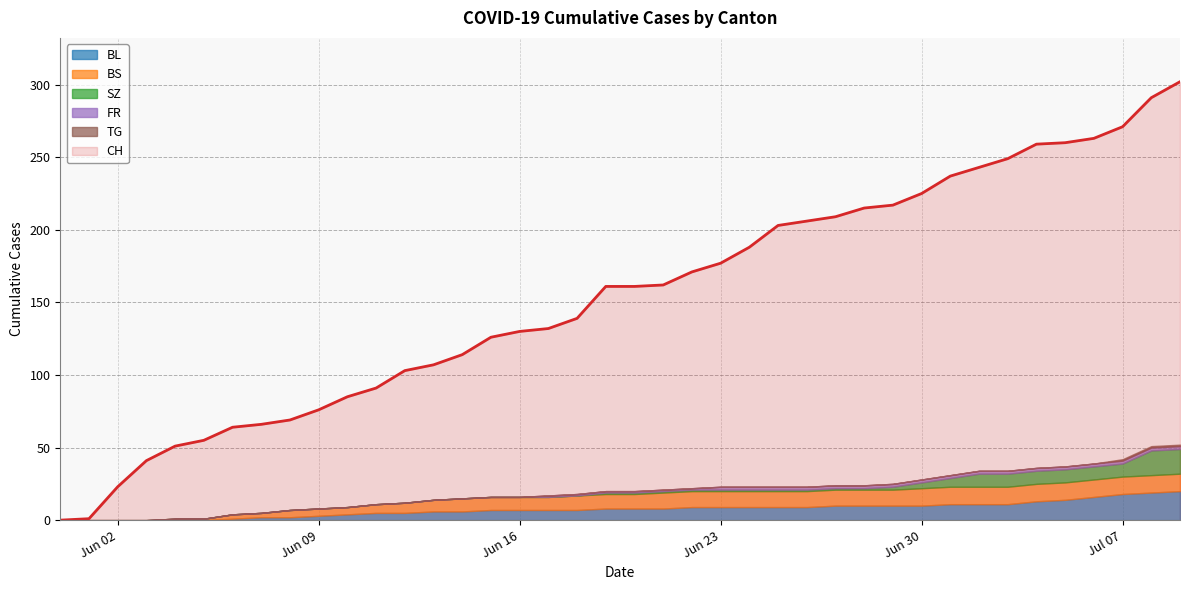

Reading right to left, extract all data points from this chart.

CH: 39=302	38=291	37=271	36=263	35=260	34=259	33=249	32=243	31=237	30=225	29=217	28=215	27=209	26=206	25=203	24=188	23=177	22=171	21=162	20=161	19=161	18=139	17=132	16=130	15=126	14=114	13=107	12=103	11=91	10=85	9=76	8=69	7=66	6=64	5=55	4=51	3=41	2=23	1=1	0=0
BL: 39=20	38=19	37=18	36=16	35=14	34=13	33=11	32=11	31=11	30=10	29=10	28=10	27=10	26=9	25=9	24=9	23=9	22=9	21=8	20=8	19=8	18=7	17=7	16=7	15=7	14=6	13=6	12=5	11=5	10=4	9=3	8=2	7=2	6=1	5=0	4=0	3=0	2=0	1=0	0=0
BS: 39=12	38=12	37=12	36=12	35=12	34=12	33=12	32=12	31=12	30=12	29=11	28=11	27=11	26=11	25=11	24=11	23=11	22=11	21=11	20=10	19=10	18=10	17=9	16=9	15=9	14=9	13=8	12=7	11=6	10=5	9=5	8=5	7=3	6=3	5=1	4=1	3=0	2=0	1=0	0=0
SZ: 39=17	38=17	37=9	36=9	35=9	34=9	33=9	32=9	31=6	30=4	29=2	28=1	27=1	26=1	25=1	24=1	23=1	22=1	21=1	20=1	19=1	18=0	17=0	16=0	15=0	14=0	13=0	12=0	11=0	10=0	9=0	8=0	7=0	6=0	5=0	4=0	3=0	2=0	1=0	0=0
FR: 39=2	38=2	37=2	36=2	35=2	34=2	33=2	32=2	31=2	30=2	29=2	28=2	27=2	26=2	25=2	24=2	23=2	22=1	21=1	20=1	19=1	18=1	17=1	16=0	15=0	14=0	13=0	12=0	11=0	10=0	9=0	8=0	7=0	6=0	5=0	4=0	3=0	2=0	1=0	0=0
TG: 39=1	38=1	37=1	36=0	35=0	34=0	33=0	32=0	31=0	30=0	29=0	28=0	27=0	26=0	25=0	24=0	23=0	22=0	21=0	20=0	19=0	18=0	17=0	16=0	15=0	14=0	13=0	12=0	11=0	10=0	9=0	8=0	7=0	6=0	5=0	4=0	3=0	2=0	1=0	0=0